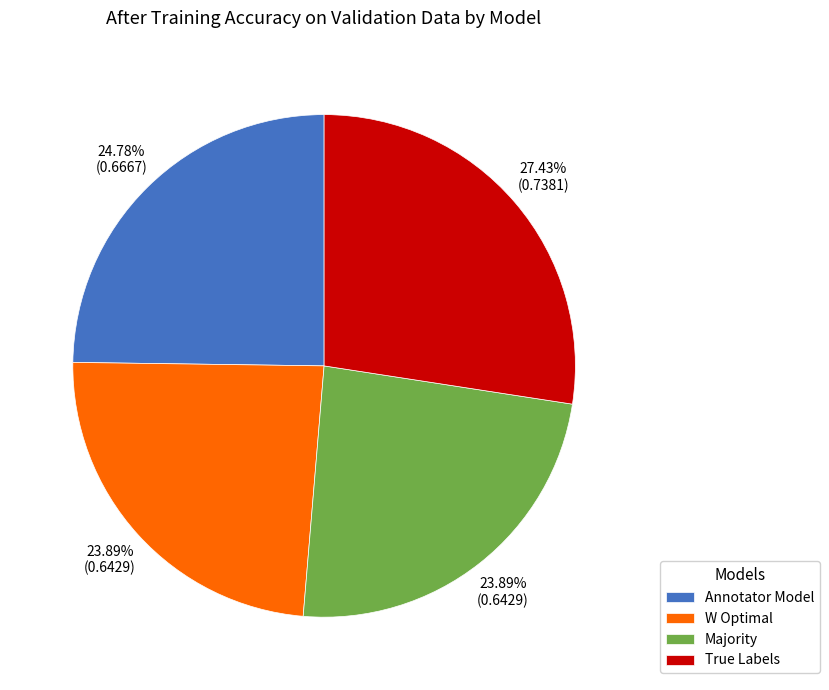

Which slice is the largest?

True Labels